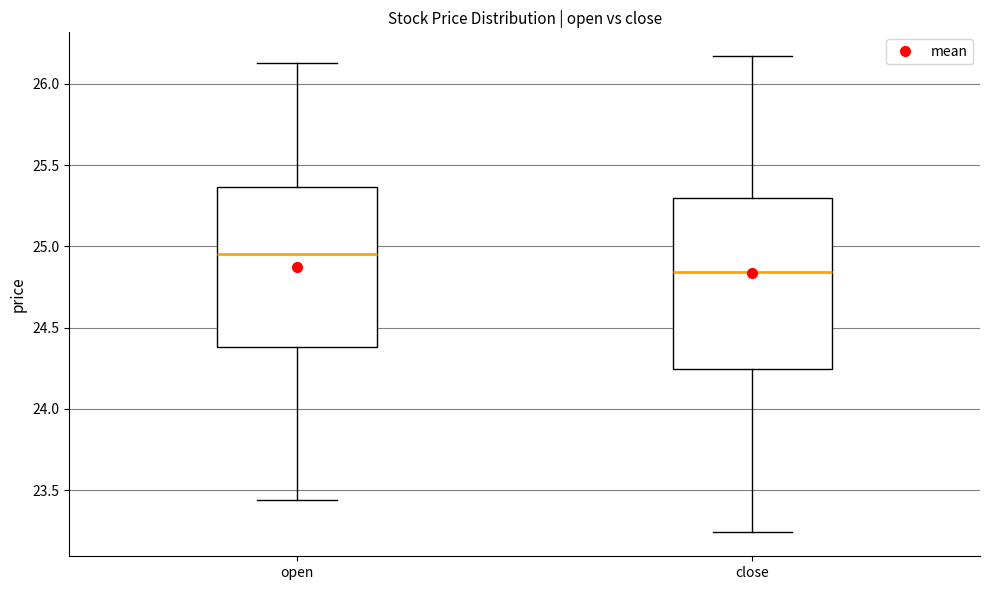

Where does the median line of the box for open sit on the y-axis? The values are not printed on the chart, so give them approximately, as read against the axis.

24.95